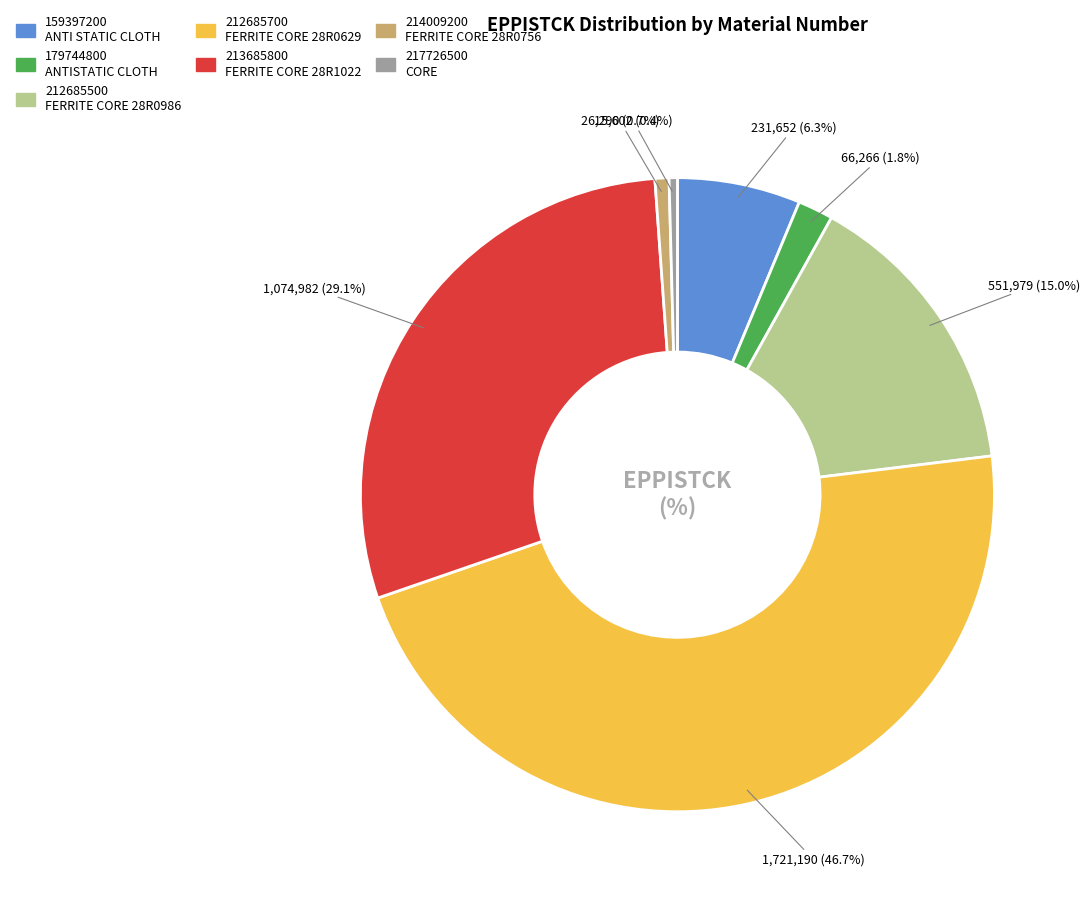

Does 212685500 represent more than half of the total?

No